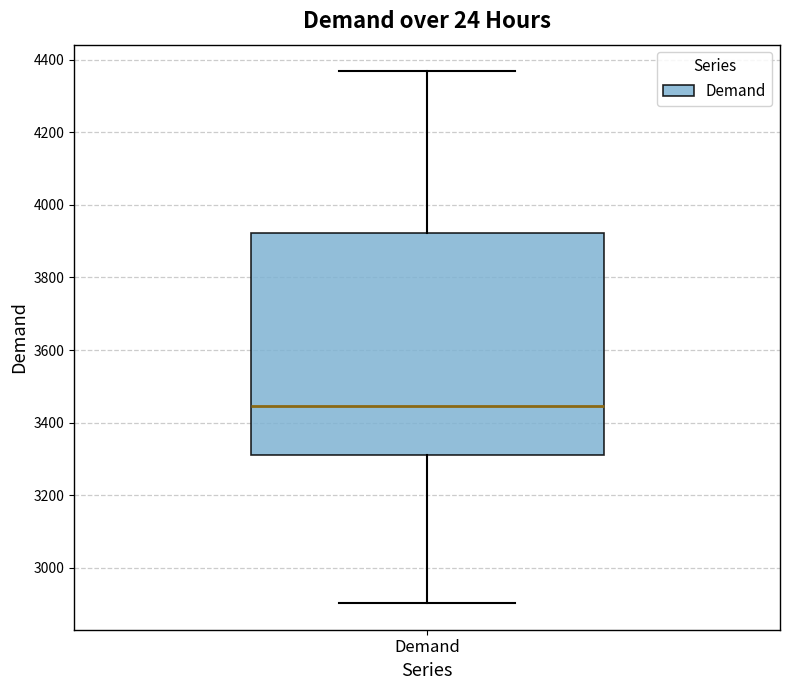

Where is the upper edge of the box for Demand on the y-axis? The values are not printed on the chart, so give them approximately, as read against the axis.

3920